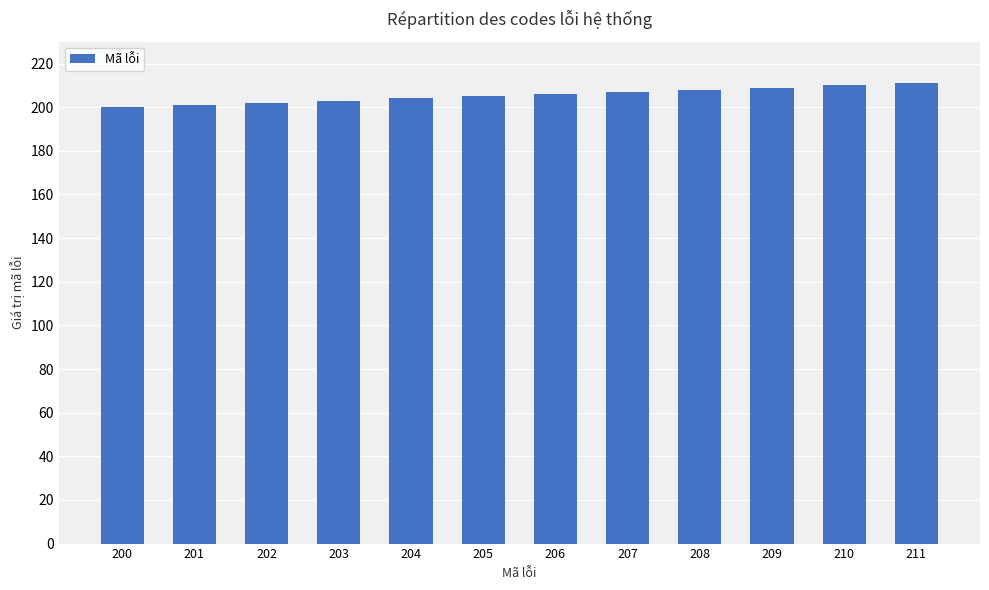

Reading left to right, extract all data points from this chart.

200	201	202	203	204	205	206	207	208	209	210	211